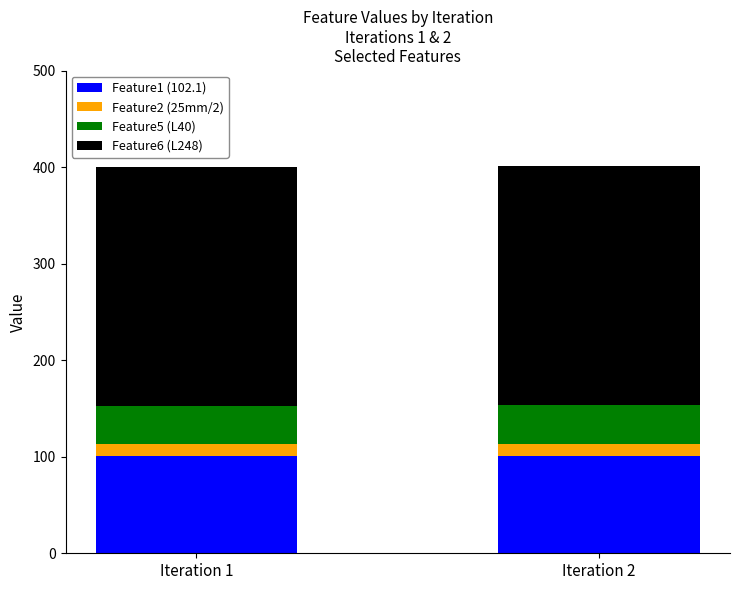

What is the maximum value for Feature1 (102.1)?

101.0